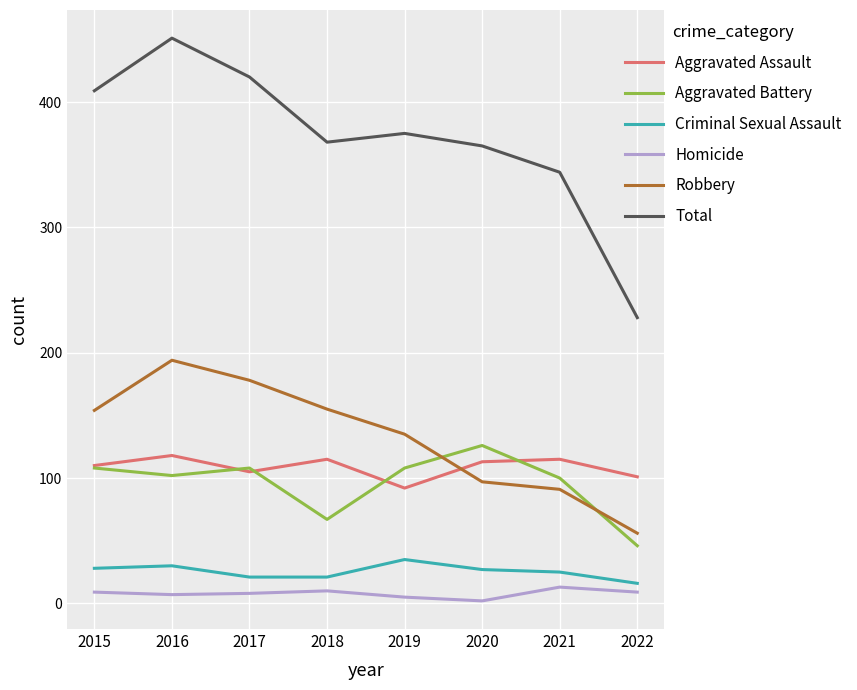

At 2016, list the series in order from largest to smallest.

Total, Robbery, Aggravated Assault, Aggravated Battery, Criminal Sexual Assault, Homicide